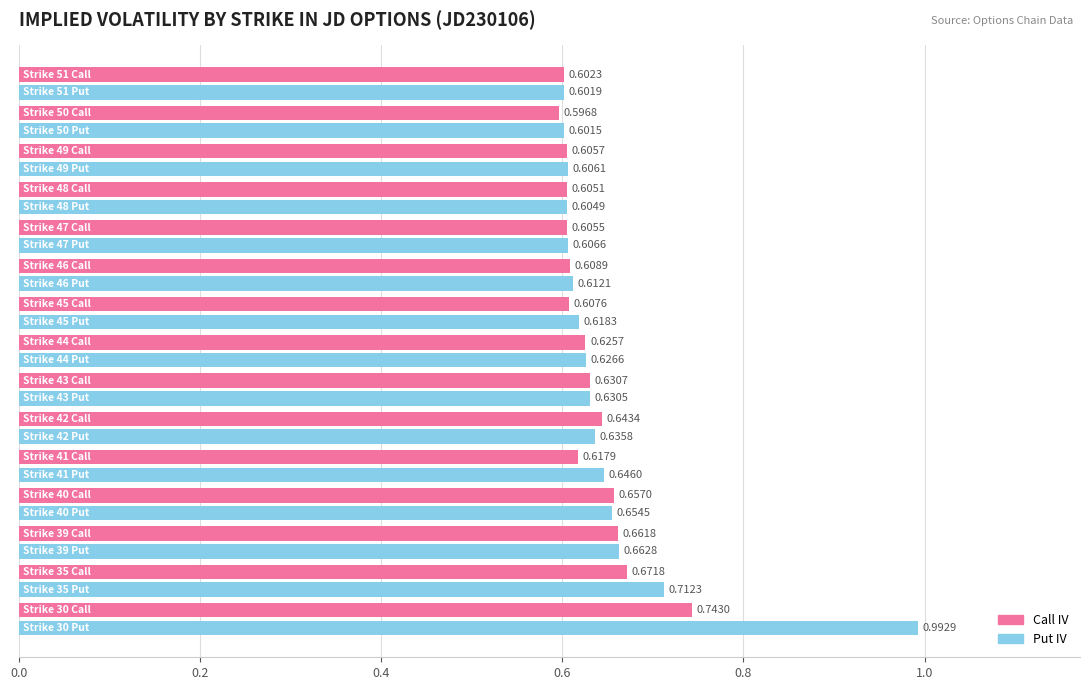

What is the difference between the maximum and minimum values in the Put IV series?

0.4